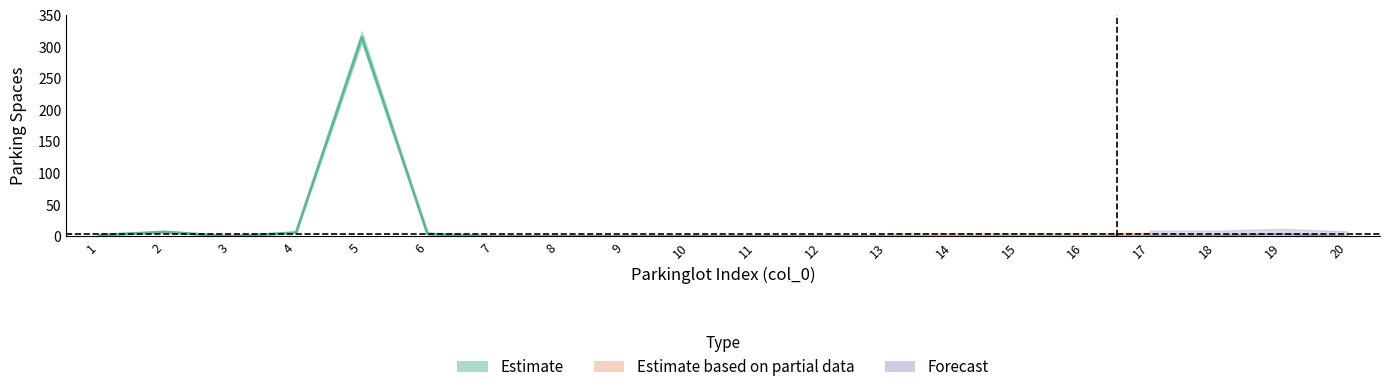

How many lines are shown in the chart?

3